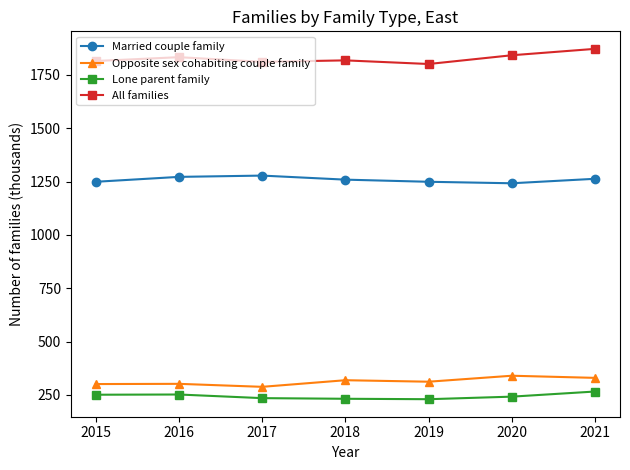

What is the sum of all Opposite sex cohabiting couple family values?

2192